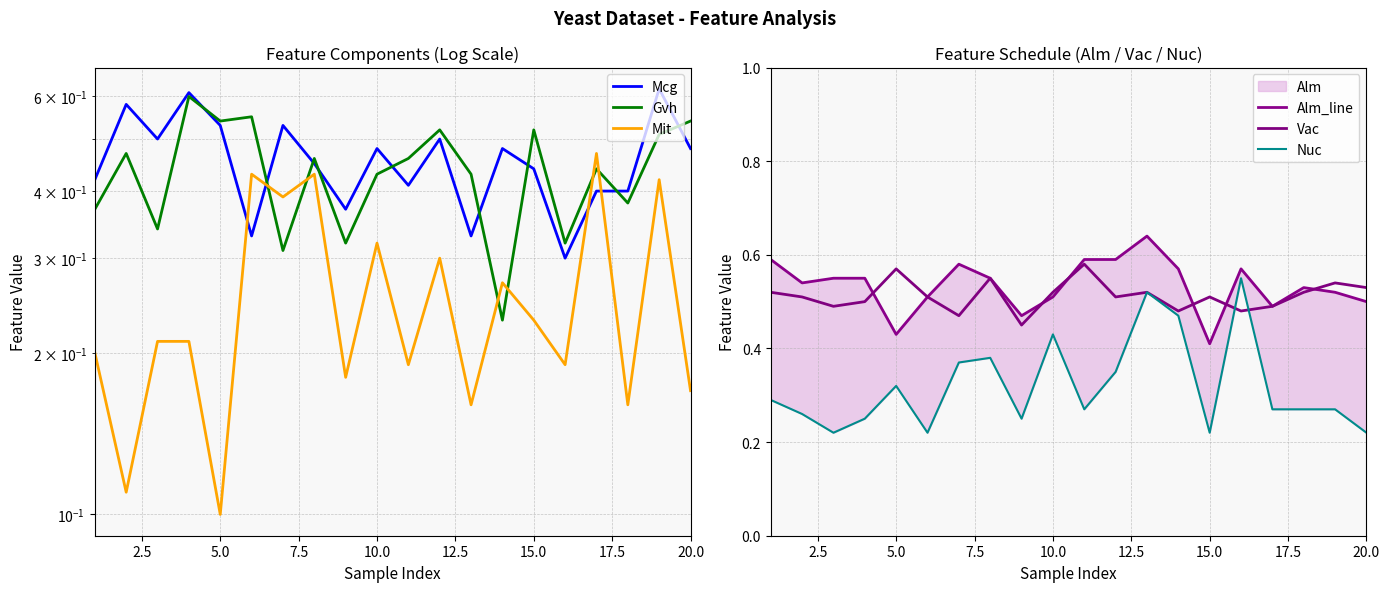

What is the sum of all Vac values?

10.2